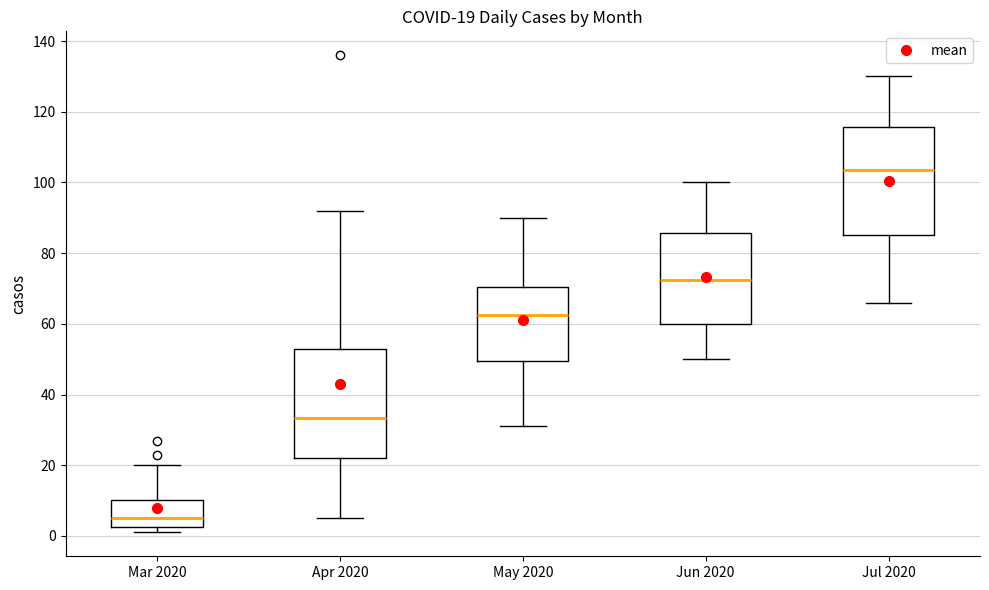

Which box's median line is the highest?

Jul 2020